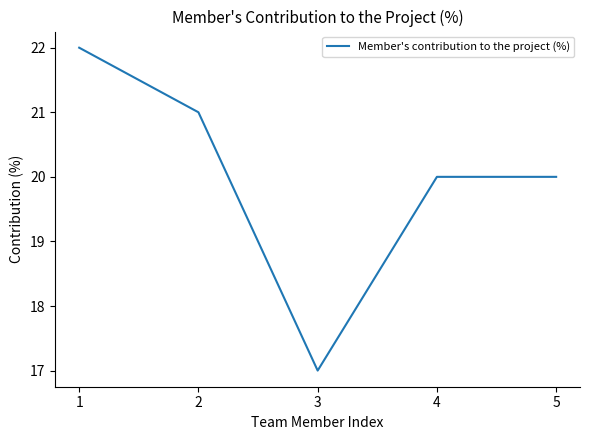

What value does the data have at 4?

20